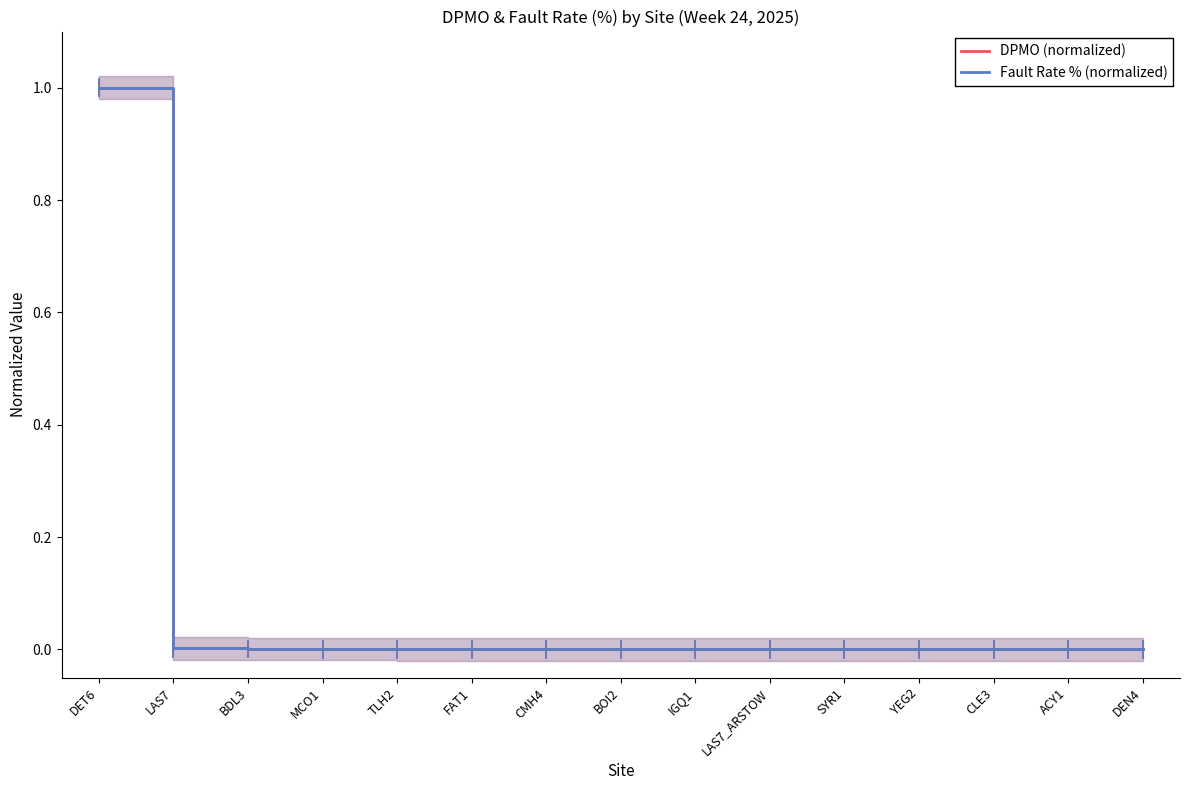

Reading left to right, extract all data points from this chart.

DPMO (normalized): DET6=1.0	LAS7=0.0	BDL3=0.0	MCO1=0.0	TLH2=0.0	FAT1=0.0	CMH4=0.0	BOI2=0.0	IGQ1=0.0	LAS7_ARSTOW=0.0	SYR1=0.0	YEG2=0.0	CLE3=0.0	ACY1=0.0	DEN4=0.0
Fault Rate % (normalized): DET6=1.0	LAS7=0.0	BDL3=0.0	MCO1=0.0	TLH2=0.0	FAT1=0.0	CMH4=0.0	BOI2=0.0	IGQ1=0.0	LAS7_ARSTOW=0.0	SYR1=0.0	YEG2=0.0	CLE3=0.0	ACY1=0.0	DEN4=0.0